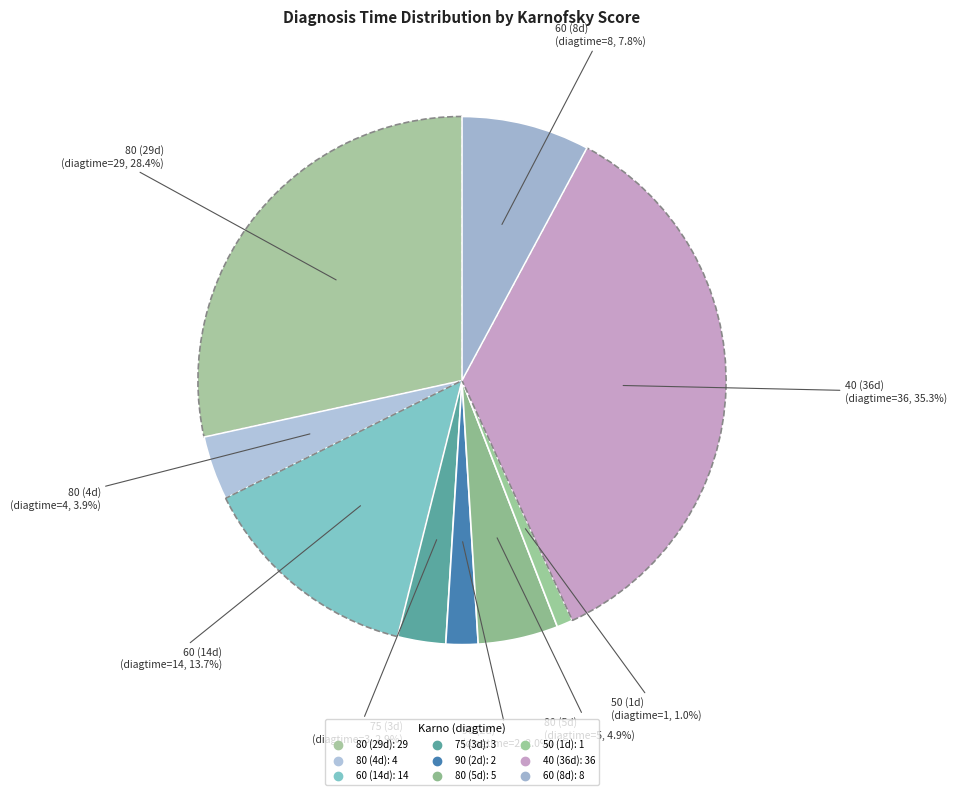

How many slices are in this pie chart?

9